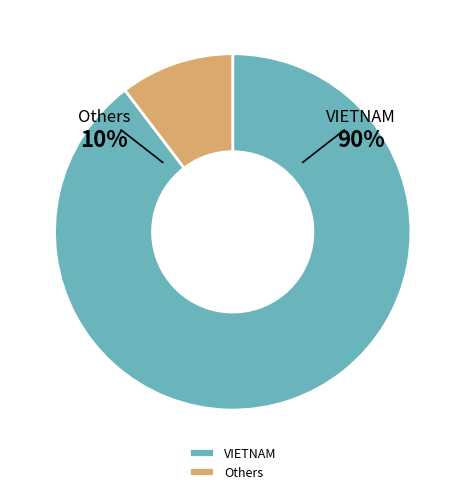

Is there any slice that represents more than half of the pie?

Yes